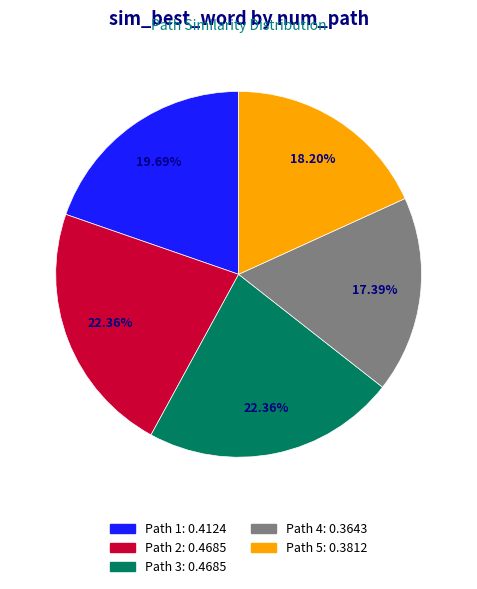

Is there a majority slice in this chart?

No